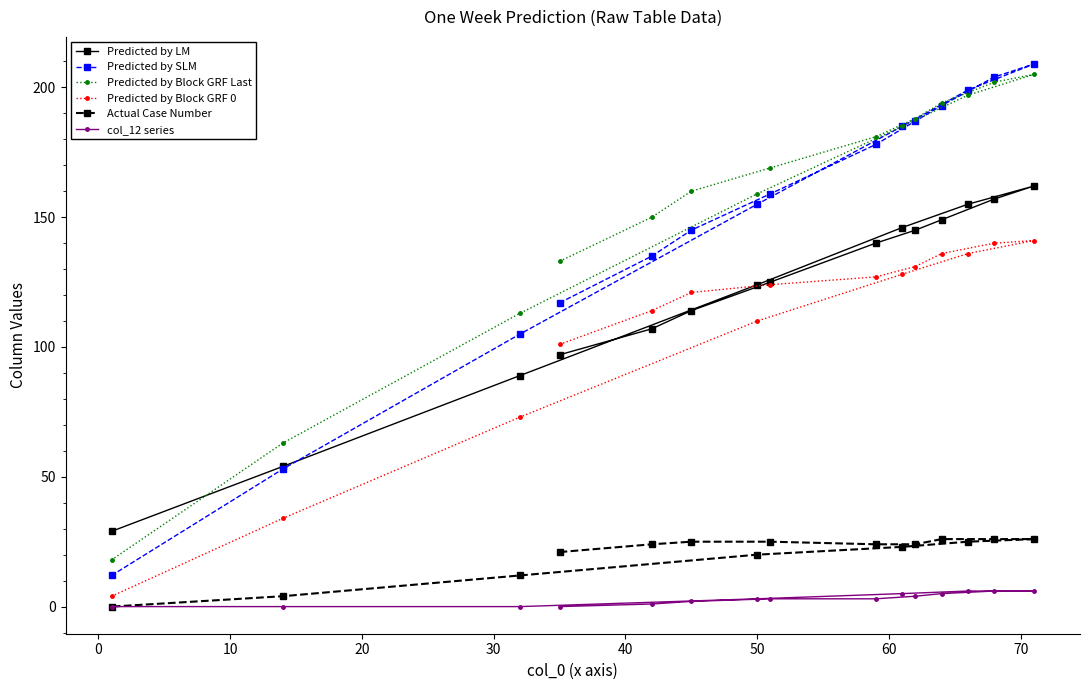

Count the number of data series in this chart.

6